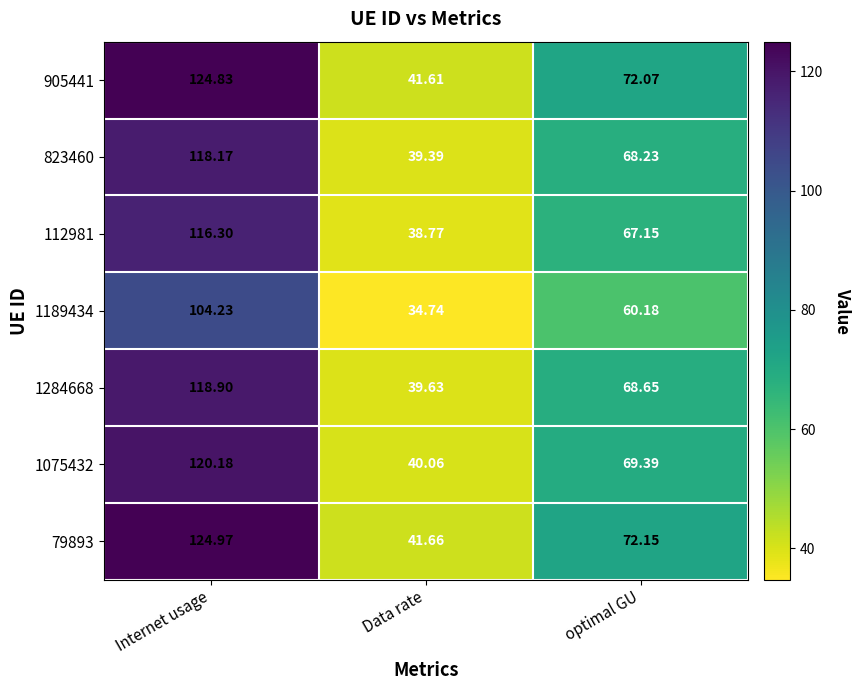

At which category does the chart reach its peak across all series?

Internet usage